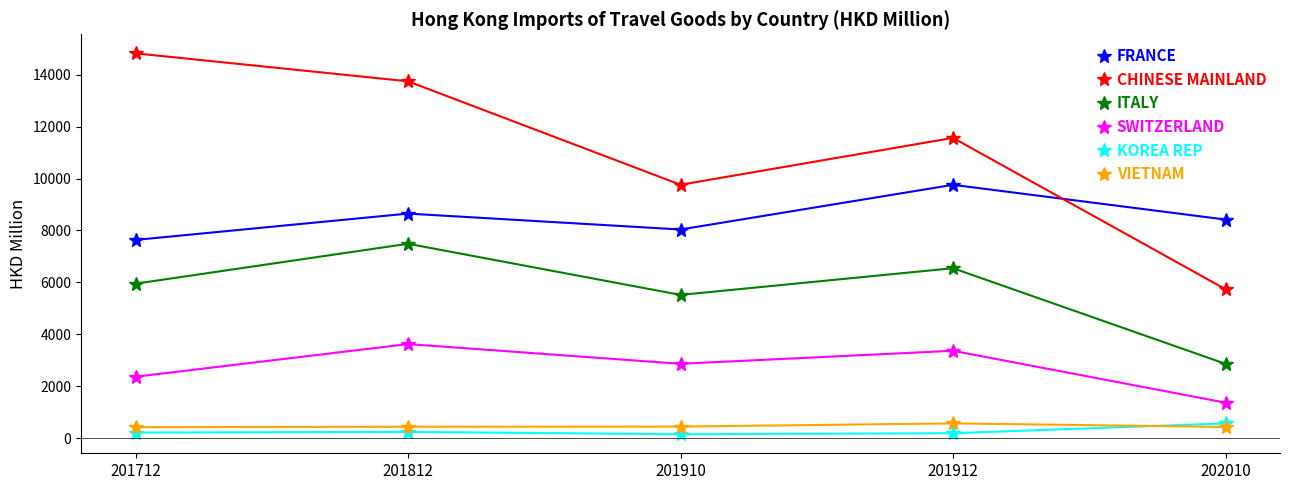

Which series has the widest spread of values?

CHINESE MAINLAND